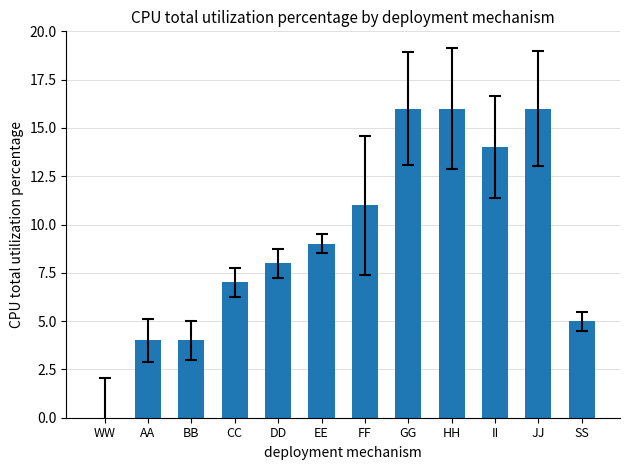

The chart shows a value of 7 at BB. True or false?

False